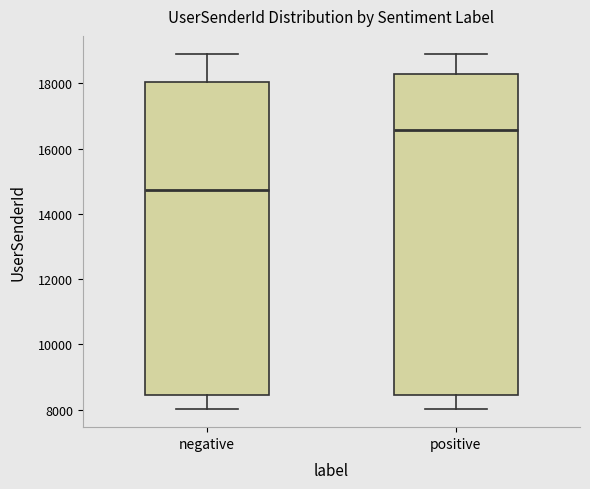

Reading left to right, read every box against the y-axis: the position of its median line, the range the box covers, and the ends of its whiskers. The values are not printed on the chart, so give them approximately, as read against the axis.

negative: median 14800, box 8400 to 18000, whiskers 8000 to 19000
positive: median 16600, box 8400 to 18200, whiskers 8000 to 19000